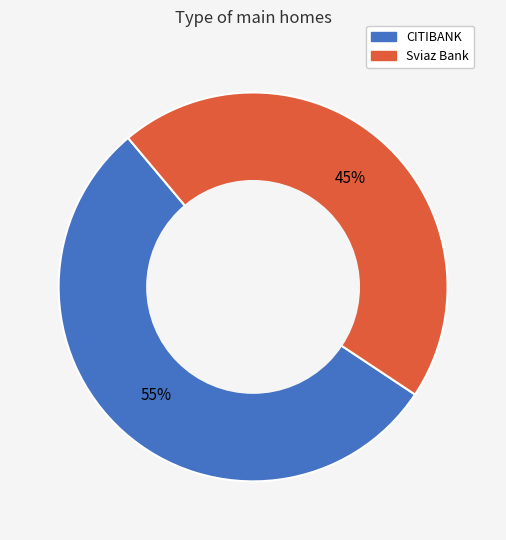

Is the sum of Sviaz Bank and CITIBANK greater than half?

Yes